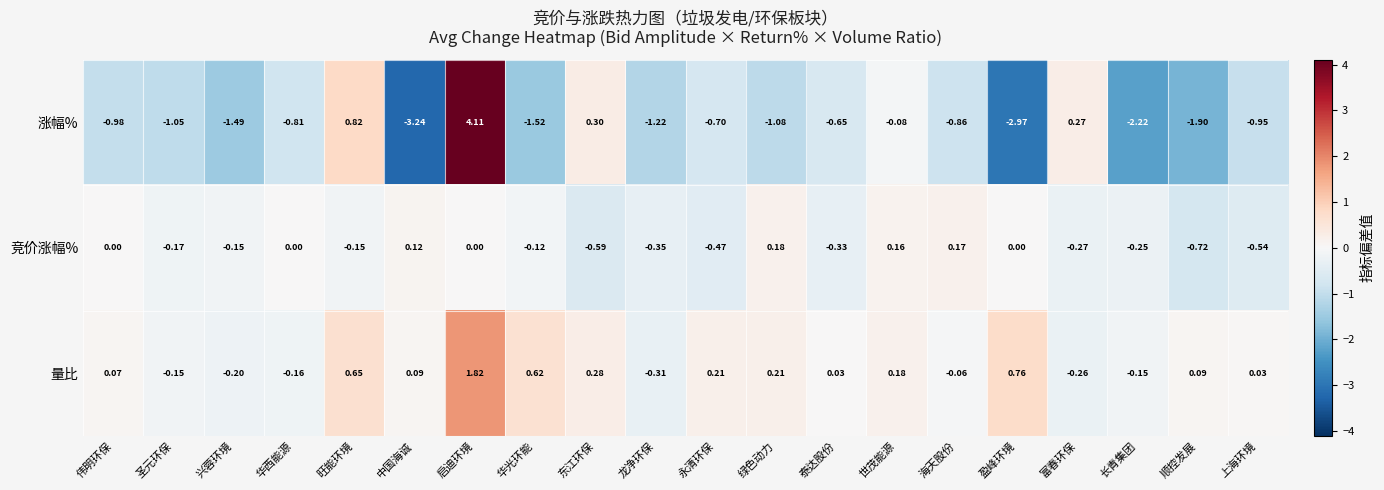

How many data points in 竞价涨幅% are less than 0?

12